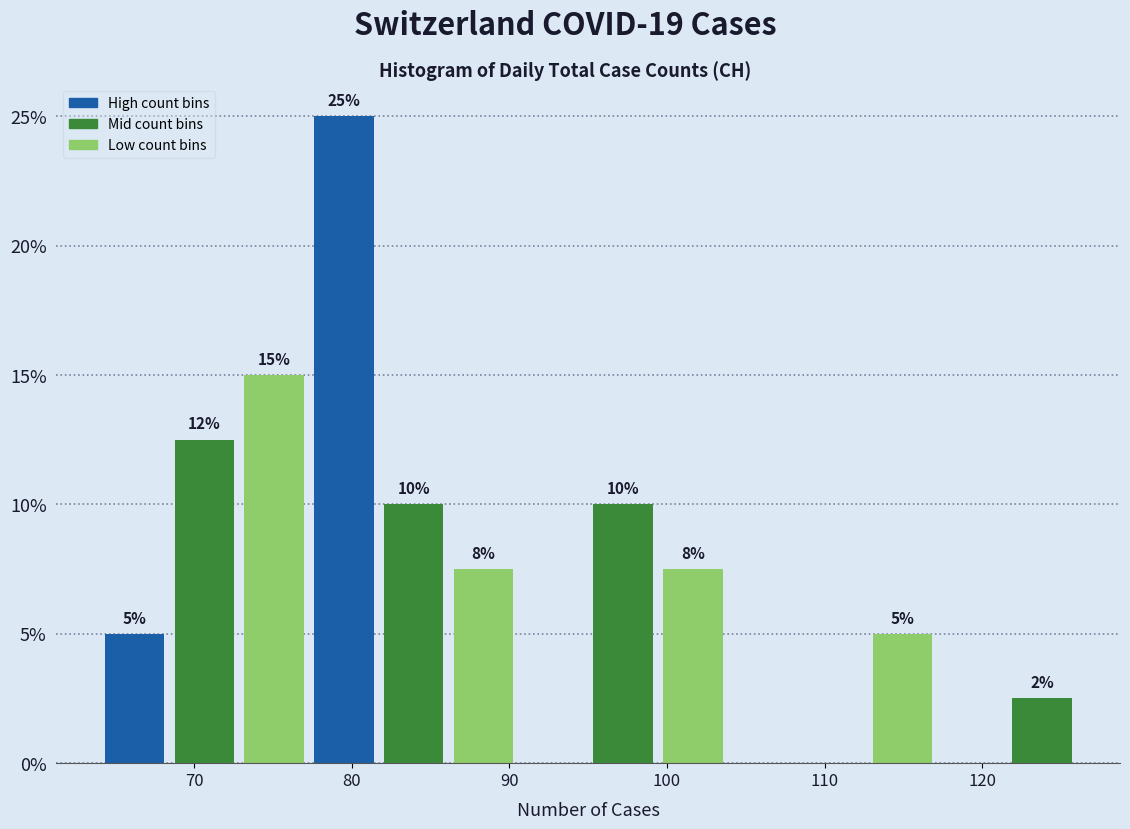

Which range on the x-axis has the tallest bar?

77 to 82